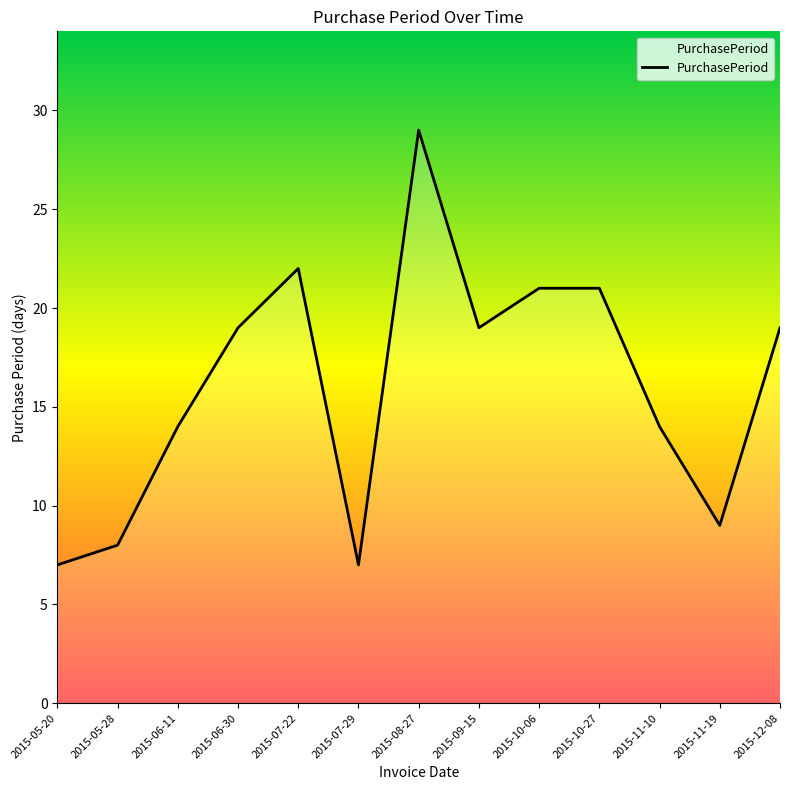

What is the ratio of the value at 2015-11-19 to the value at 2015-07-29?

1.3